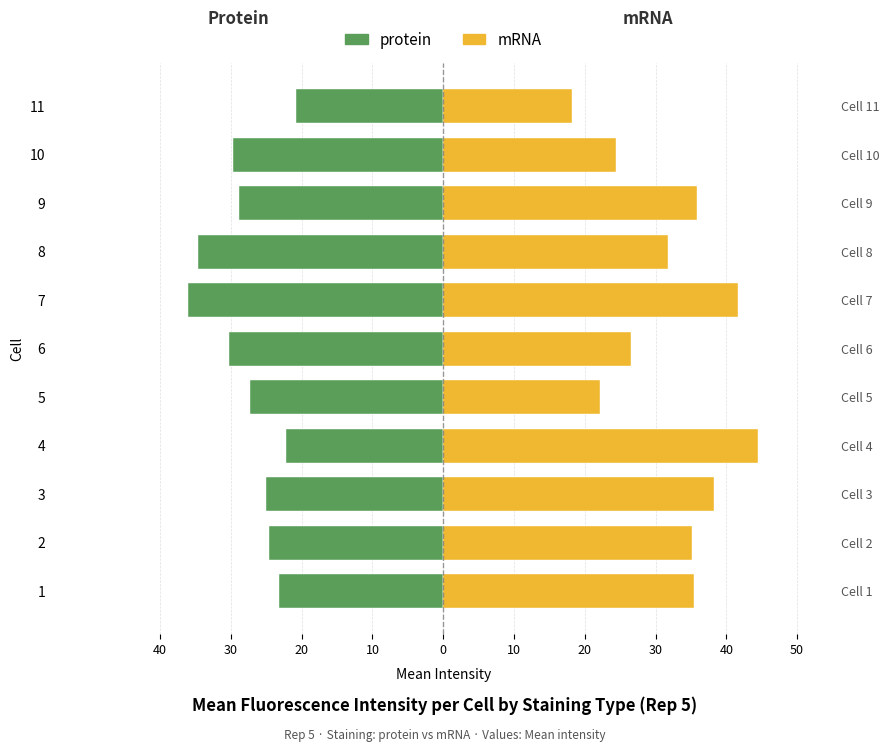

How many distinct data groups are displayed?

2